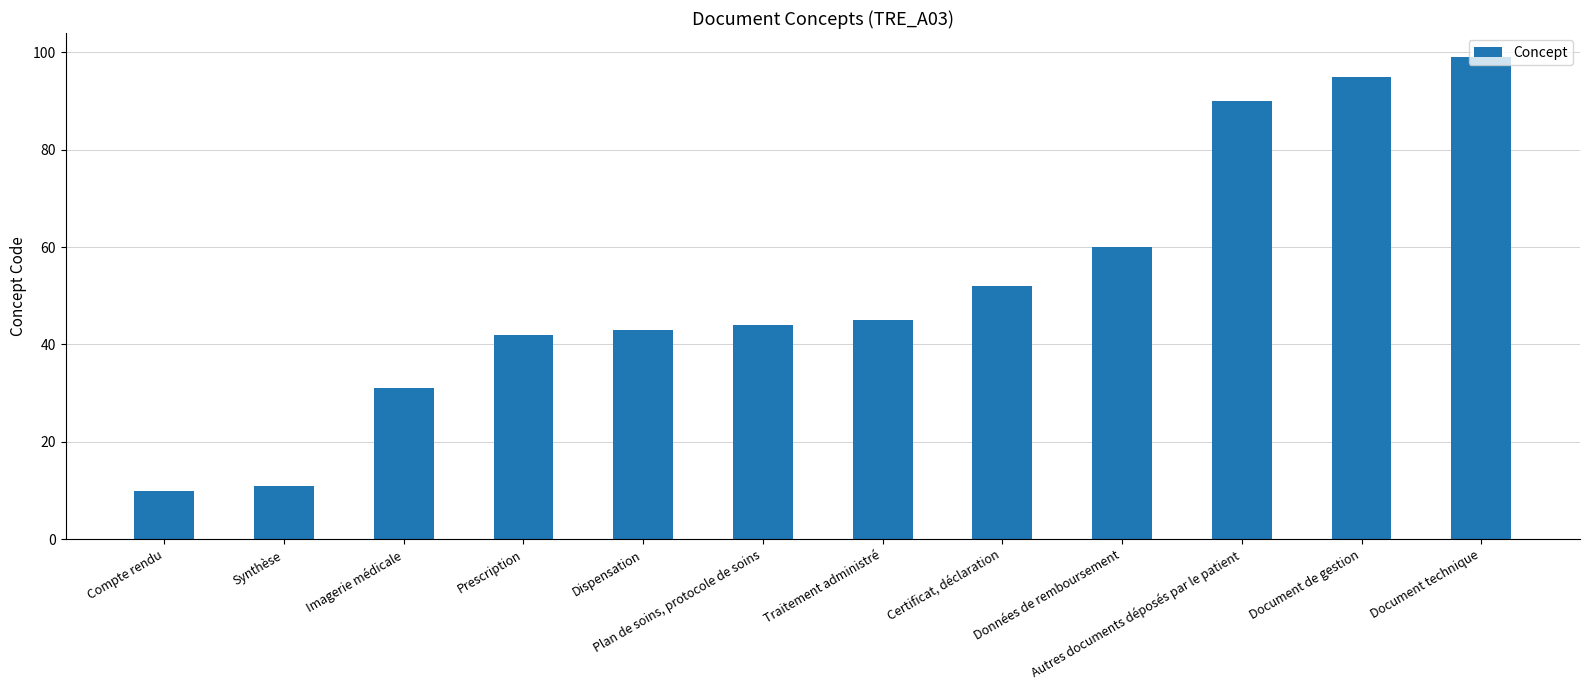

What position from the right is Synthèse?

11